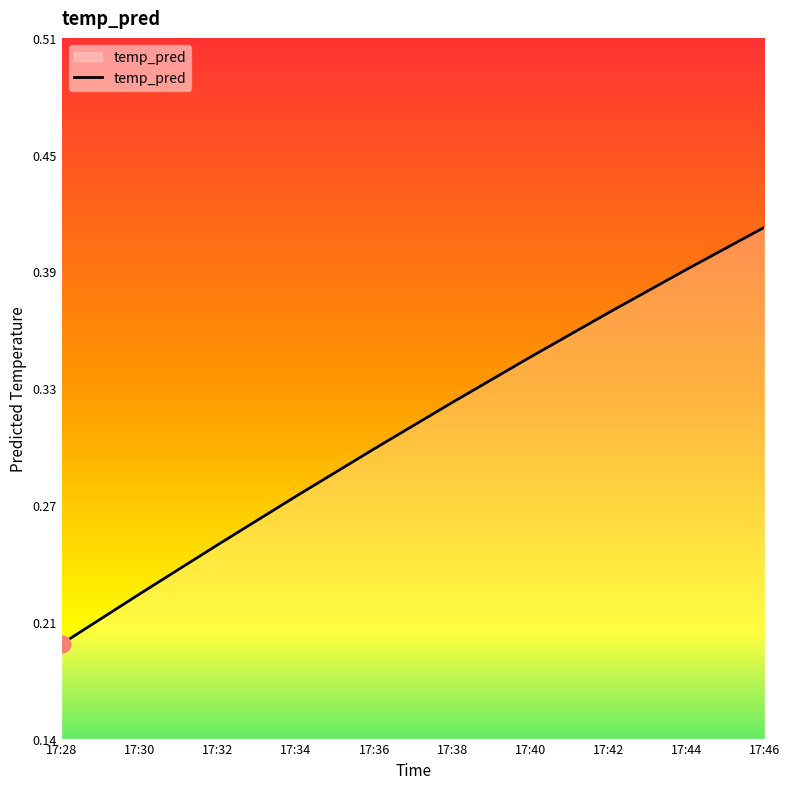

Reading left to right, extract all data points from this chart.

17:28=0.2	17:30=0.2	17:32=0.2	17:34=0.3	17:36=0.3	17:38=0.3	17:40=0.3	17:42=0.4	17:44=0.4	17:46=0.4